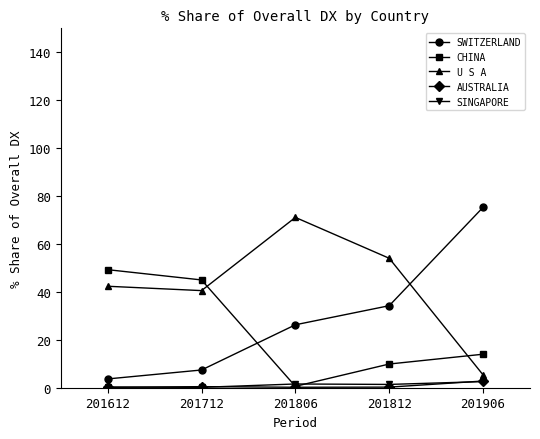

What is the sum of all CHINA values?

118.7